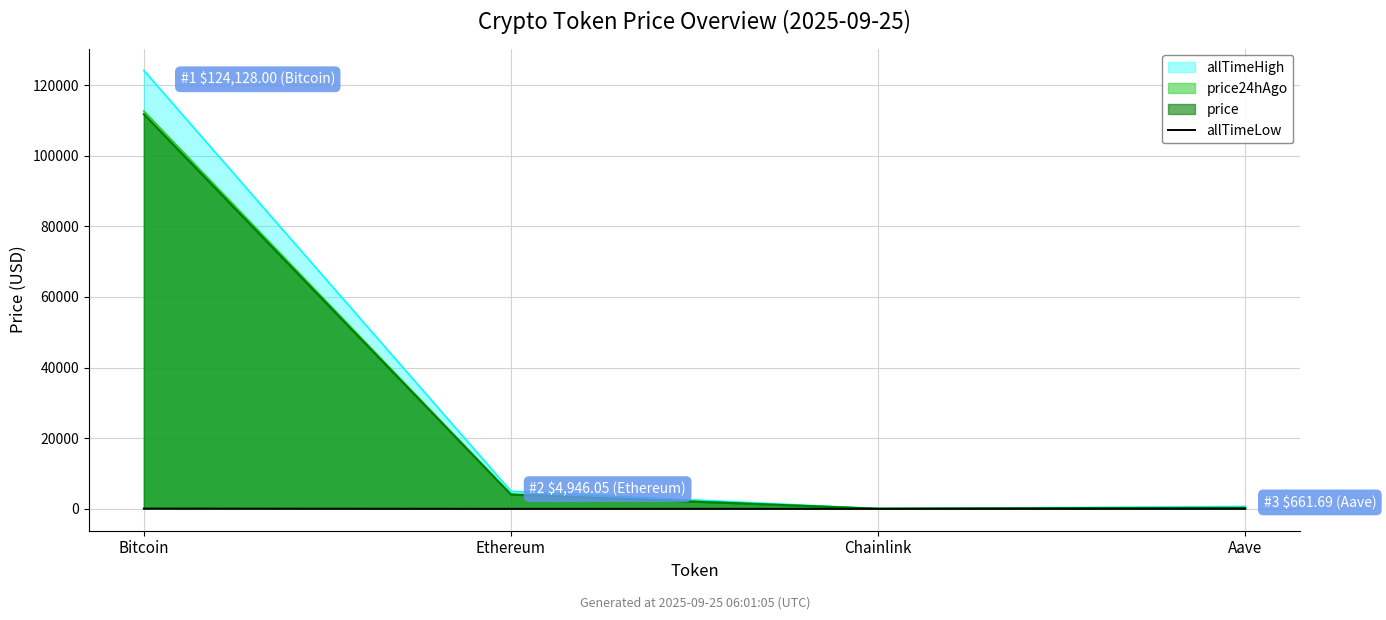

What is the maximum value for price?

111753.0